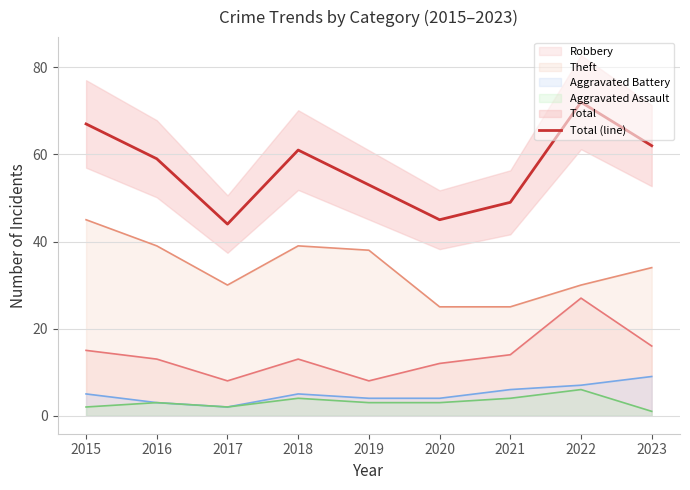

What is the greatest value displayed?

72